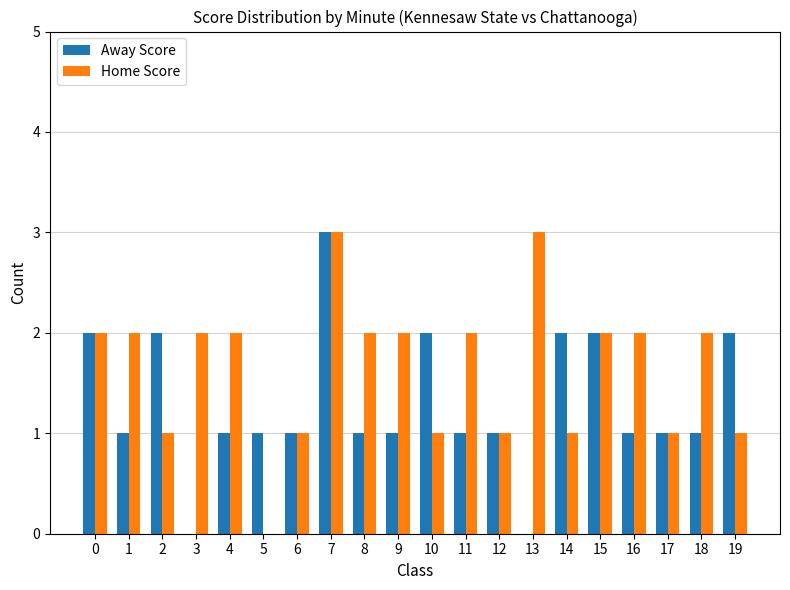

Which series changed the most between 3 and 16?

Away Score